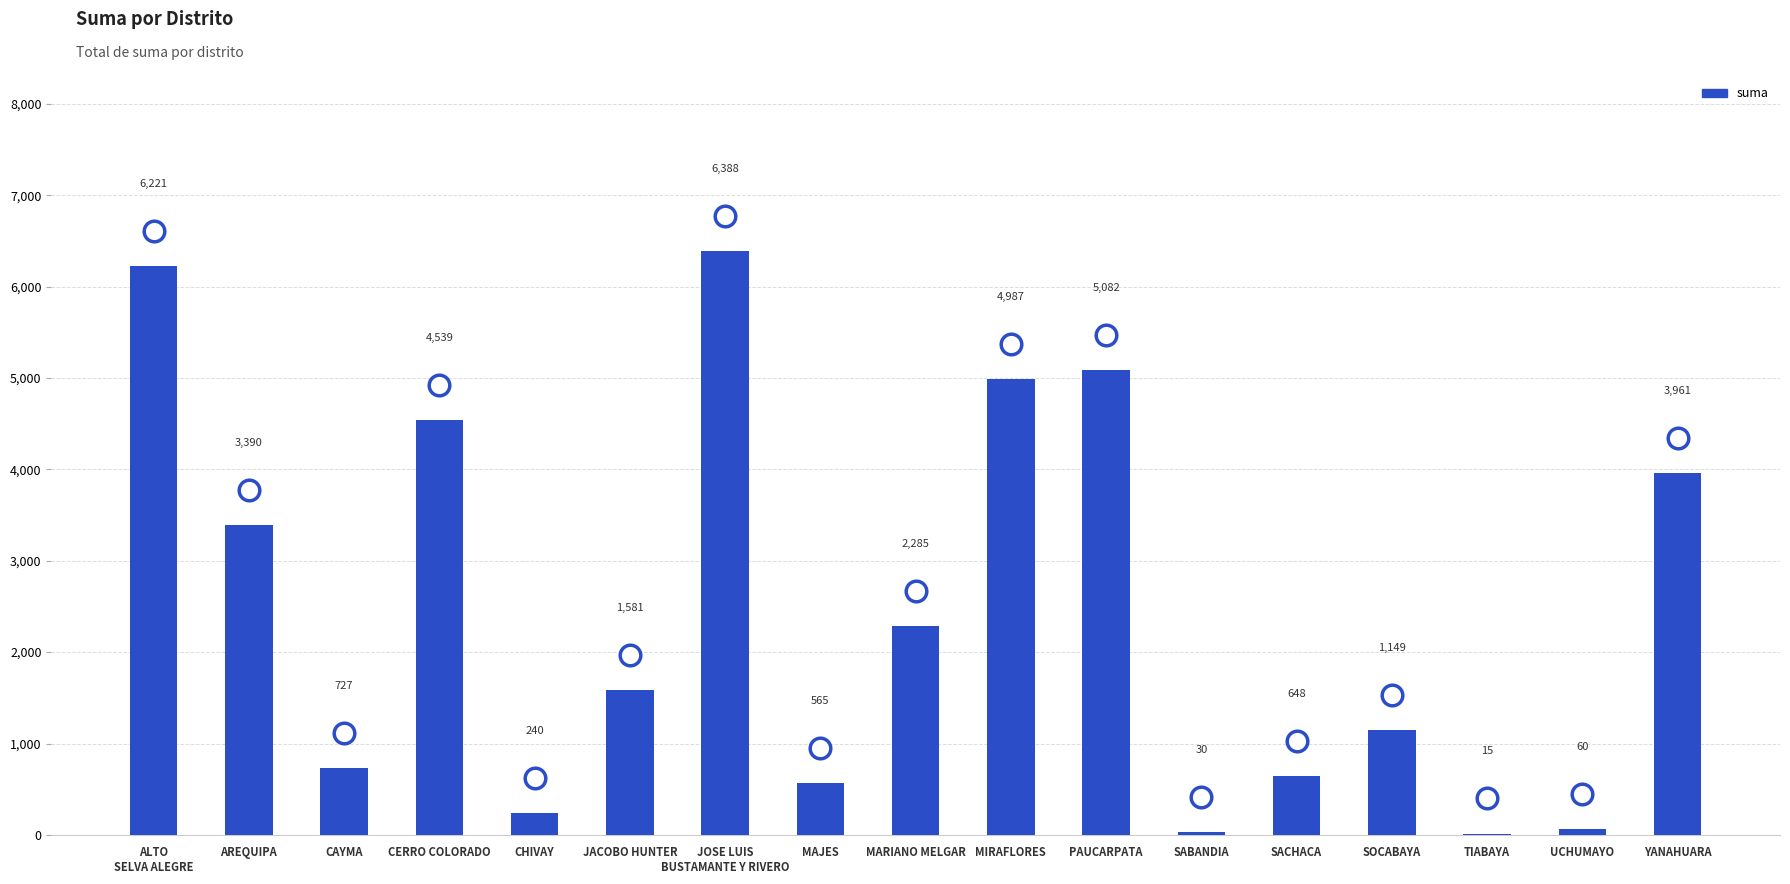

What is the change in value from MAJES to SABANDIA?

-535.0